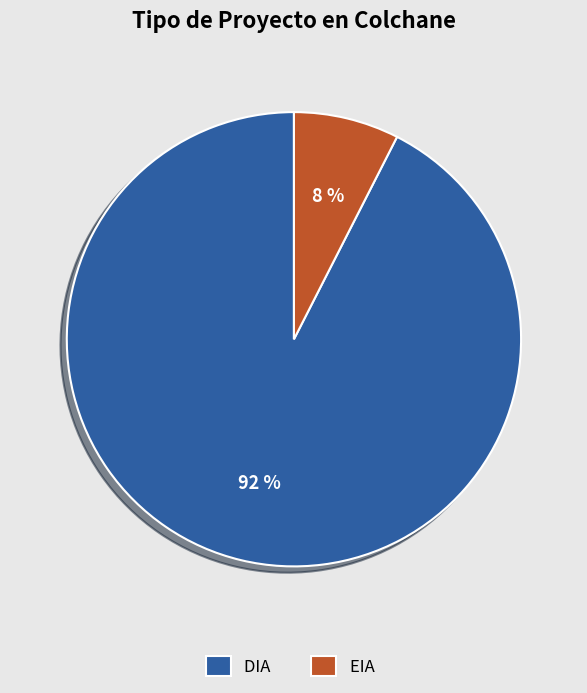

How many segments does this pie chart have?

2